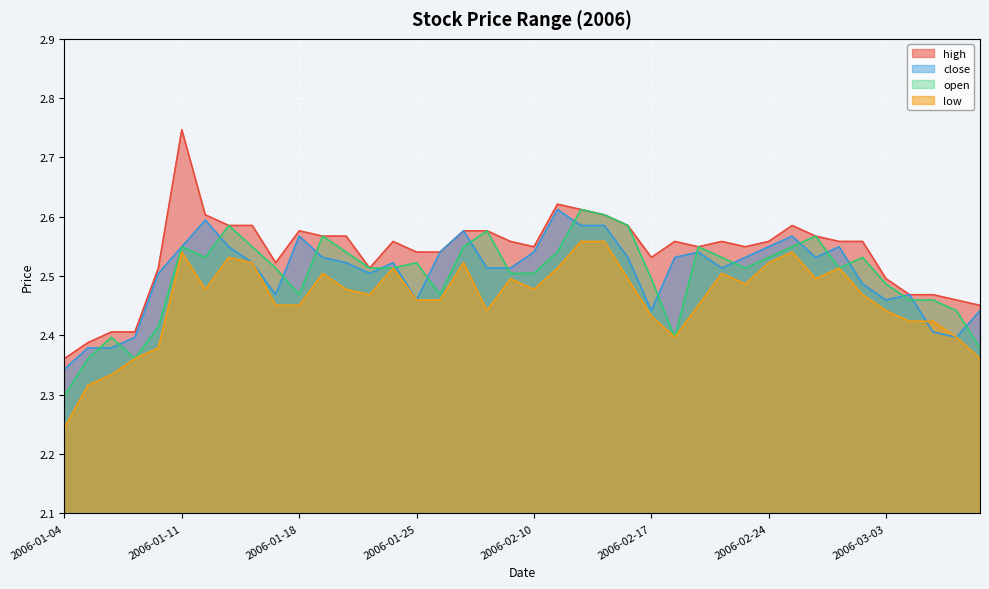

True or false: open has more than 1 interior local peaks.

True